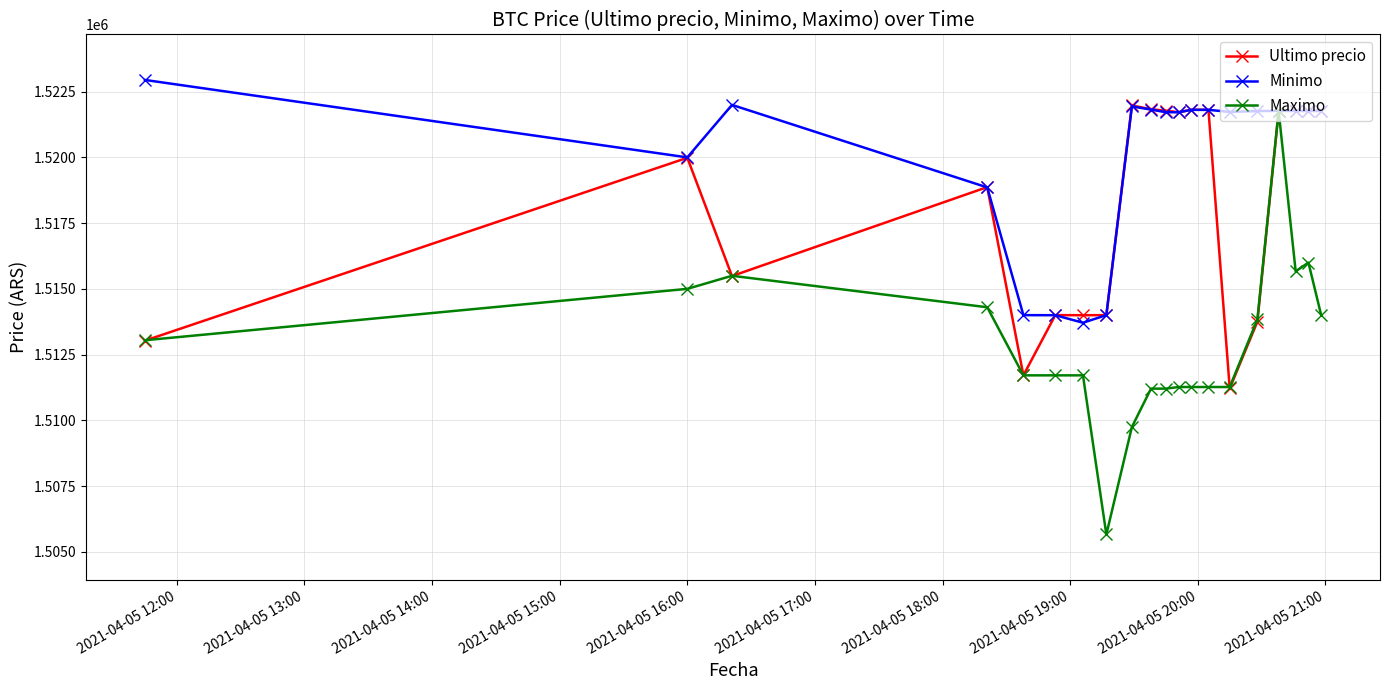

Which series has the largest range (max minus min)?

Maximo